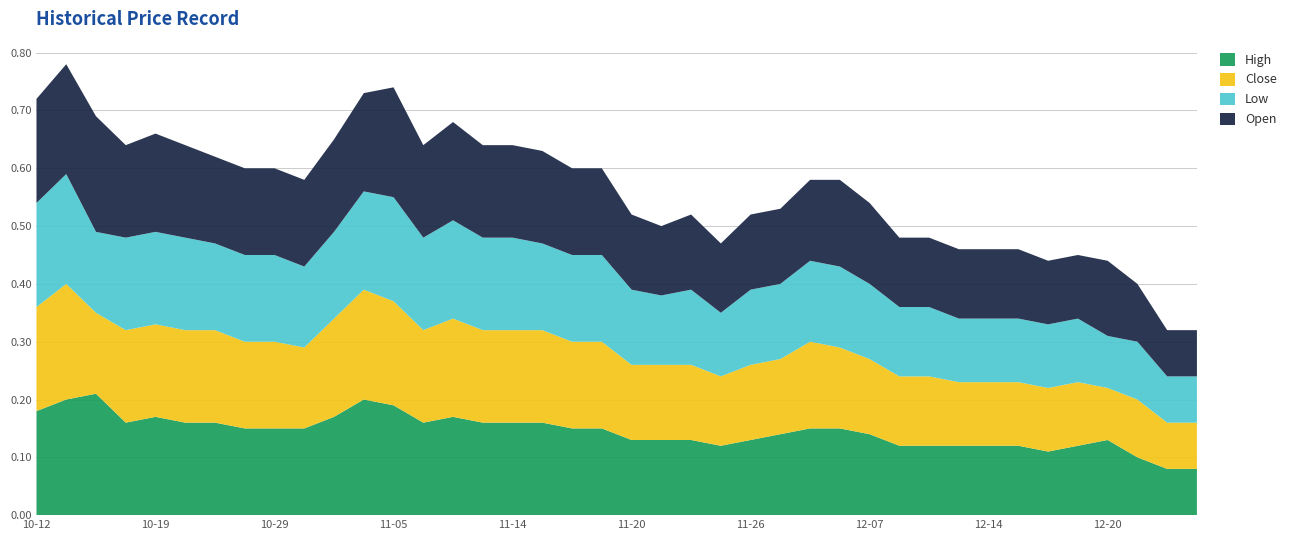

Reading left to right, extract all data points from this chart.

High: 0.2	0.2	0.2	0.2	0.2	0.2	0.2	0.1	0.1	0.1	0.2	0.2	0.2	0.2	0.2	0.2	0.2	0.2	0.1	0.1	0.1	0.1	0.1	0.1	0.1	0.1	0.1	0.1	0.1	0.1	0.1	0.1	0.1	0.1	0.1	0.1	0.1	0.1	0.1	0.1
Close: 0.2	0.2	0.1	0.2	0.2	0.2	0.2	0.1	0.1	0.1	0.2	0.2	0.2	0.2	0.2	0.2	0.2	0.2	0.1	0.1	0.1	0.1	0.1	0.1	0.1	0.1	0.1	0.1	0.1	0.1	0.1	0.1	0.1	0.1	0.1	0.1	0.1	0.1	0.1	0.1
Low: 0.2	0.2	0.1	0.2	0.2	0.2	0.1	0.1	0.1	0.1	0.1	0.2	0.2	0.2	0.2	0.2	0.2	0.1	0.1	0.1	0.1	0.1	0.1	0.1	0.1	0.1	0.1	0.1	0.1	0.1	0.1	0.1	0.1	0.1	0.1	0.1	0.1	0.1	0.1	0.1
Open: 0.2	0.2	0.2	0.2	0.2	0.2	0.1	0.1	0.1	0.1	0.2	0.2	0.2	0.2	0.2	0.2	0.2	0.2	0.1	0.1	0.1	0.1	0.1	0.1	0.1	0.1	0.1	0.1	0.1	0.1	0.1	0.1	0.1	0.1	0.1	0.1	0.1	0.1	0.1	0.1